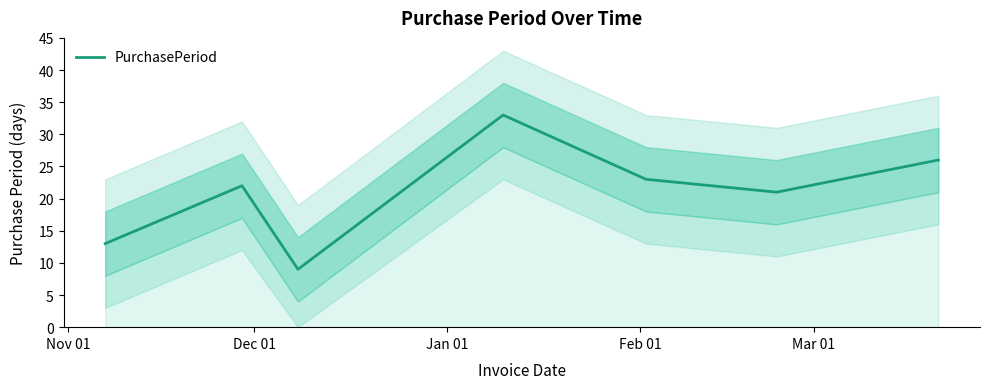

Reading left to right, transcribe all the data shown in this chart.

13	22	9	33	23	21	26